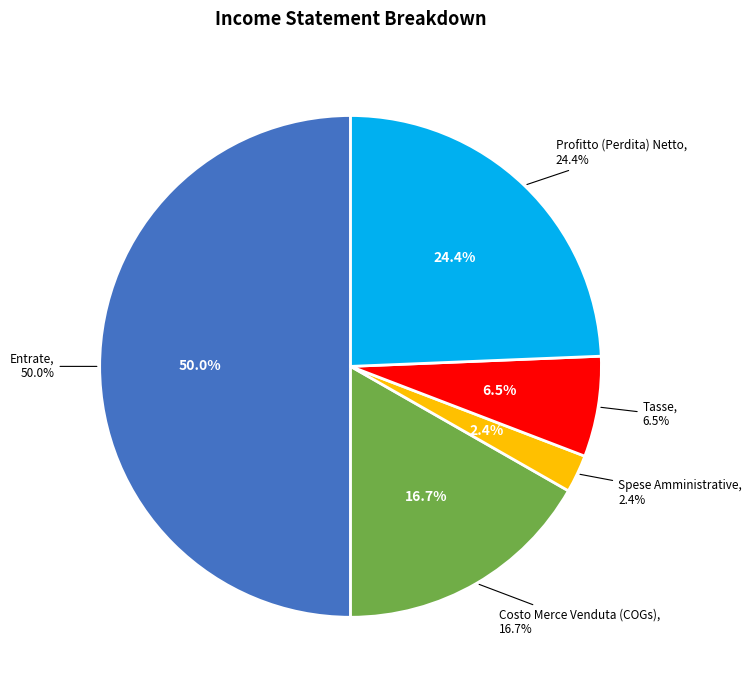

To the nearest percent, what percentage of the pie is Costo Merce Venduta (COGs)?

17%